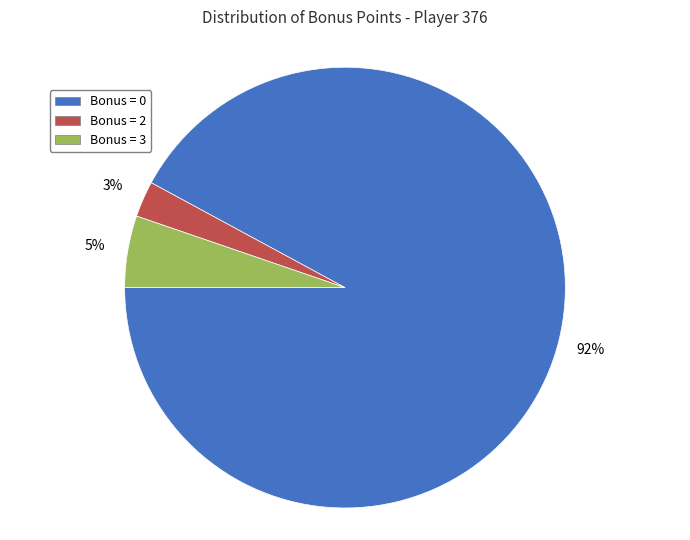

To the nearest percent, what is the average slice percentage?

33%